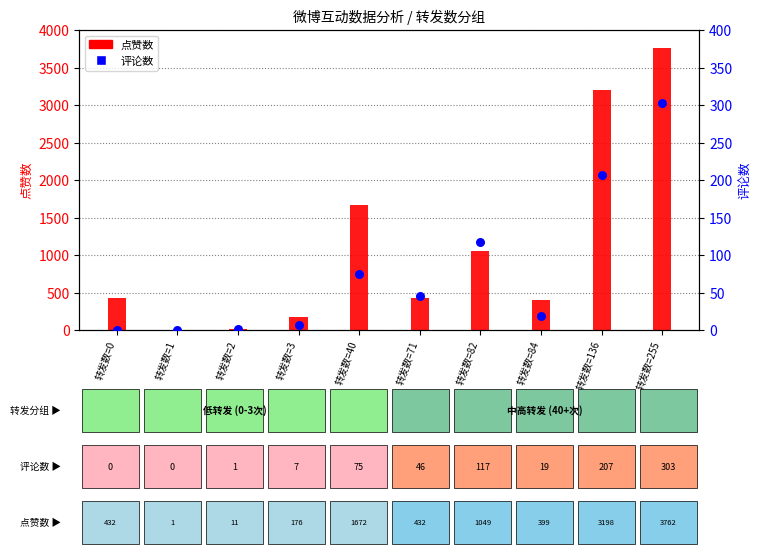

What are all the series names shown in the legend?

点赞数, 评论数